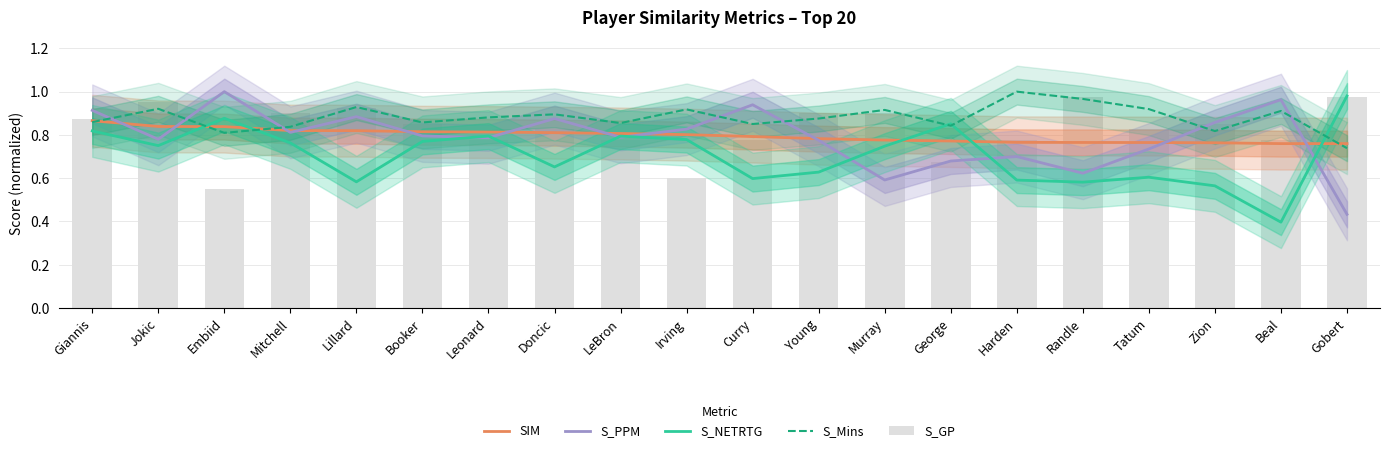

Which has a higher value, Lillard or Gobert?

Lillard